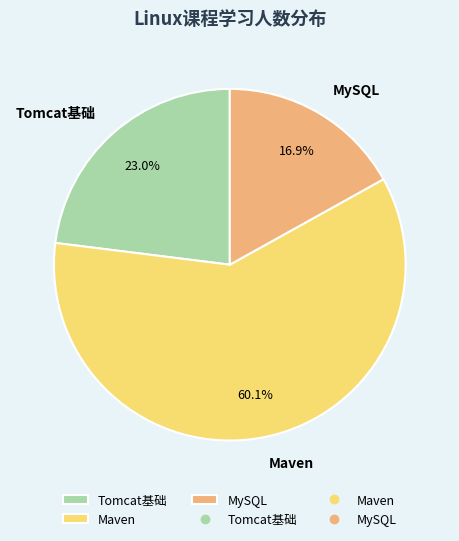

To the nearest percent, what is the average slice percentage?

33%